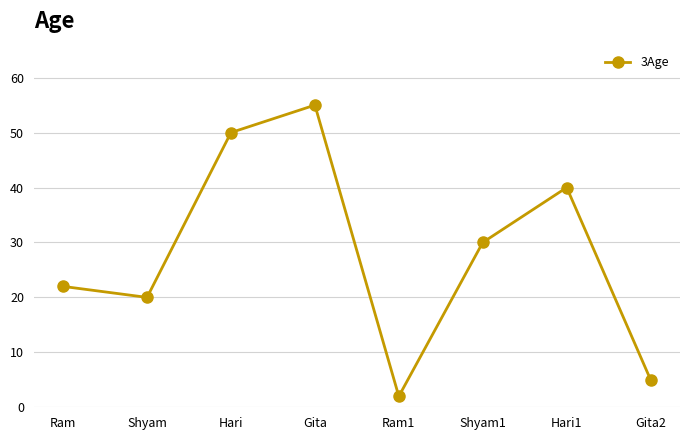

What is the label of the 1st point from the left?

Ram